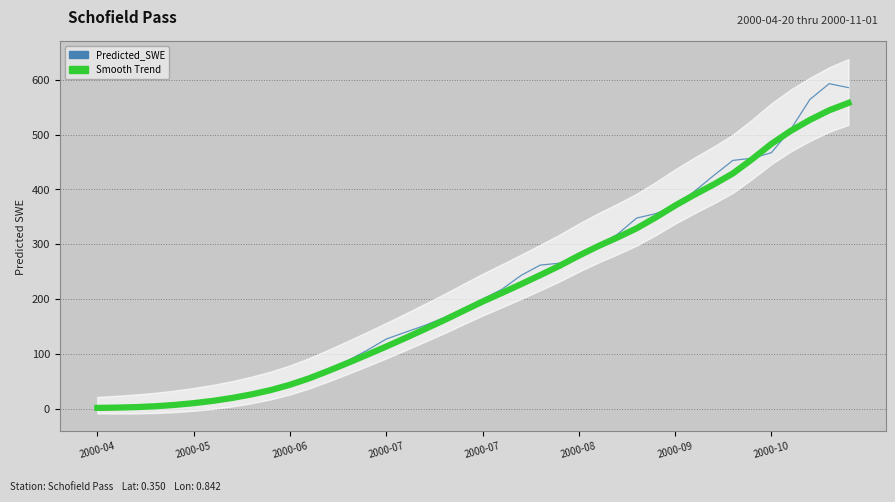

The Predicted_SWE series shows 364.8 at 22. True or false?

False